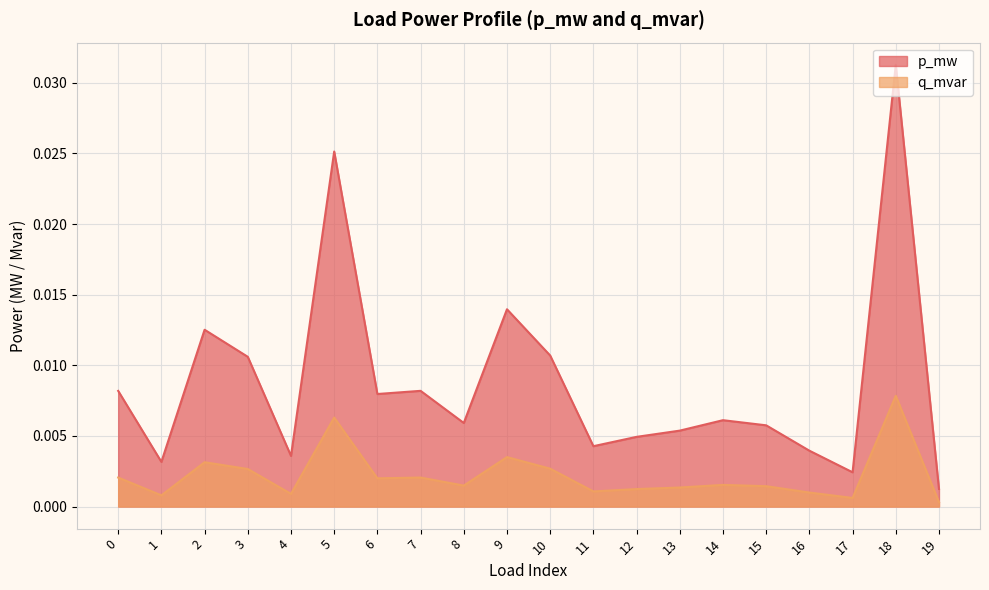

The value of q_mvar at 10 is 0.0. True or false?

True